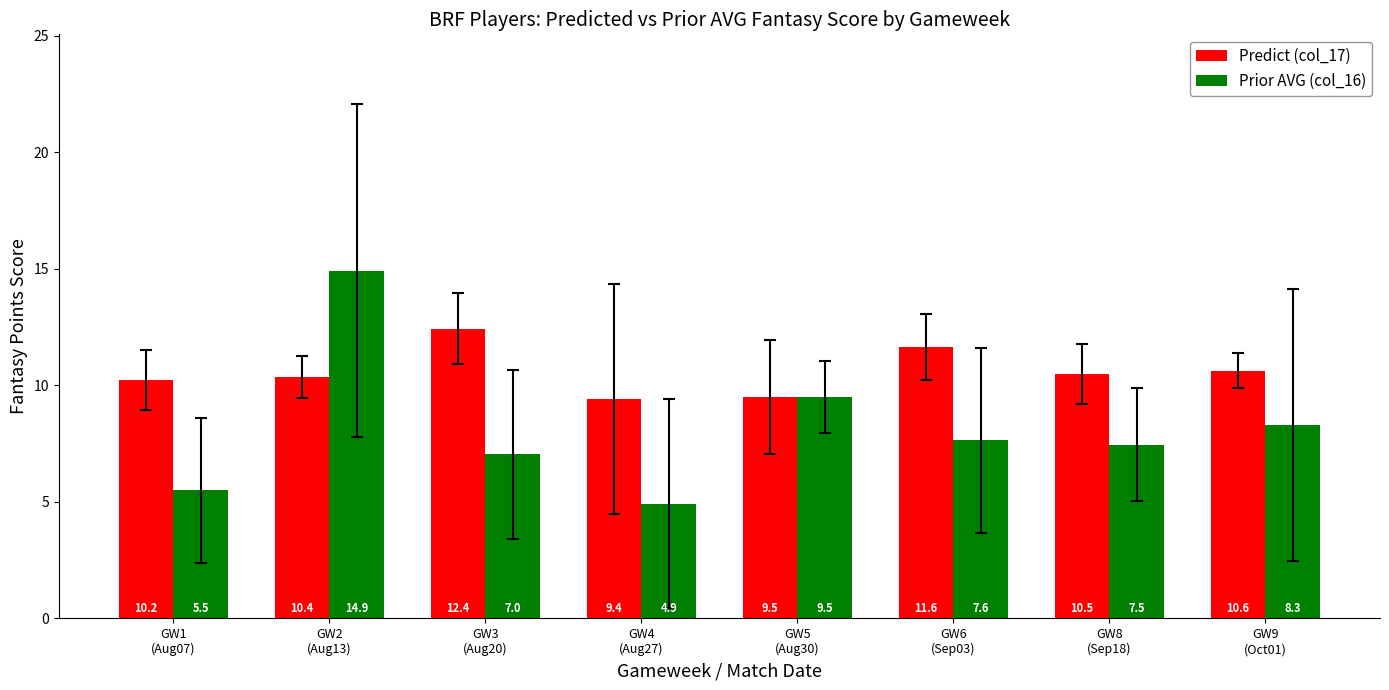

At which label does Predict (col_17) reach its peak?

GW3
(Aug20)